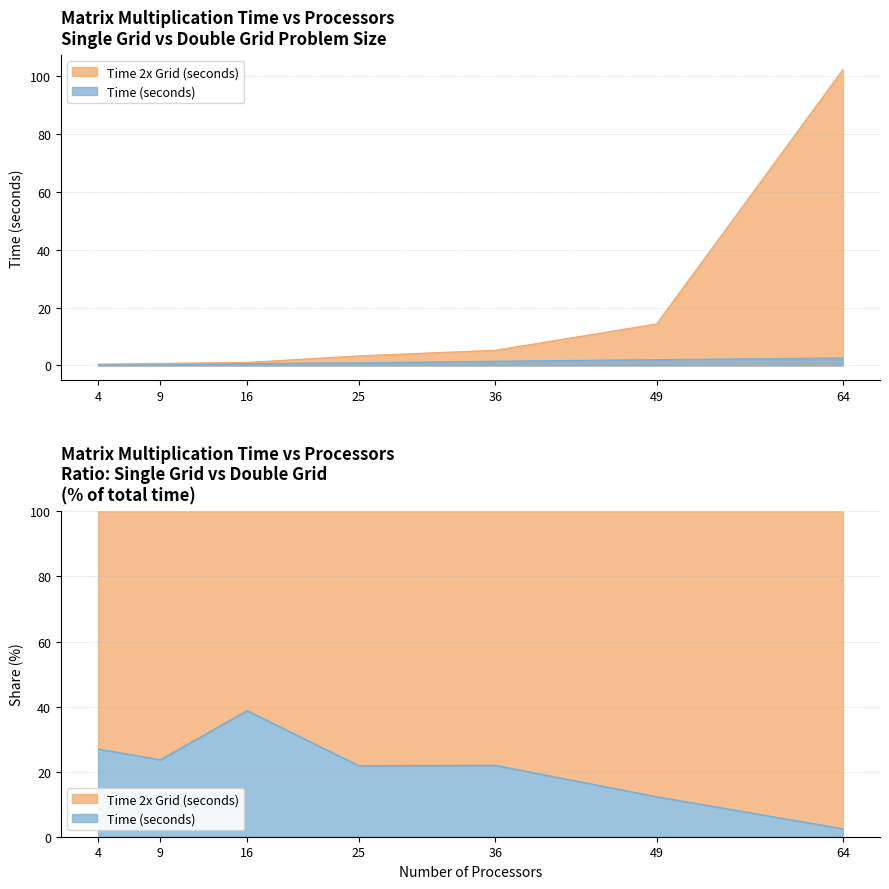

What is the difference between the highest and lowest values at 49?

12.3